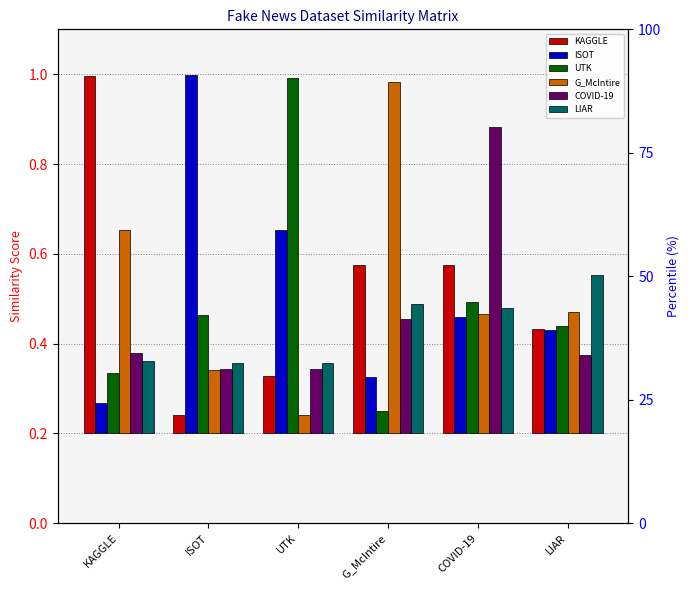

List the series in order of their peak value, lowest first.

LIAR, COVID-19, G_McIntire, UTK, KAGGLE, ISOT